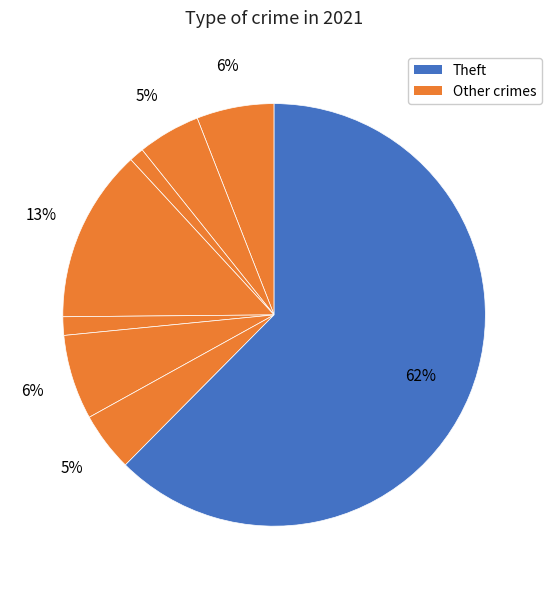

How many segments does this pie chart have?

8